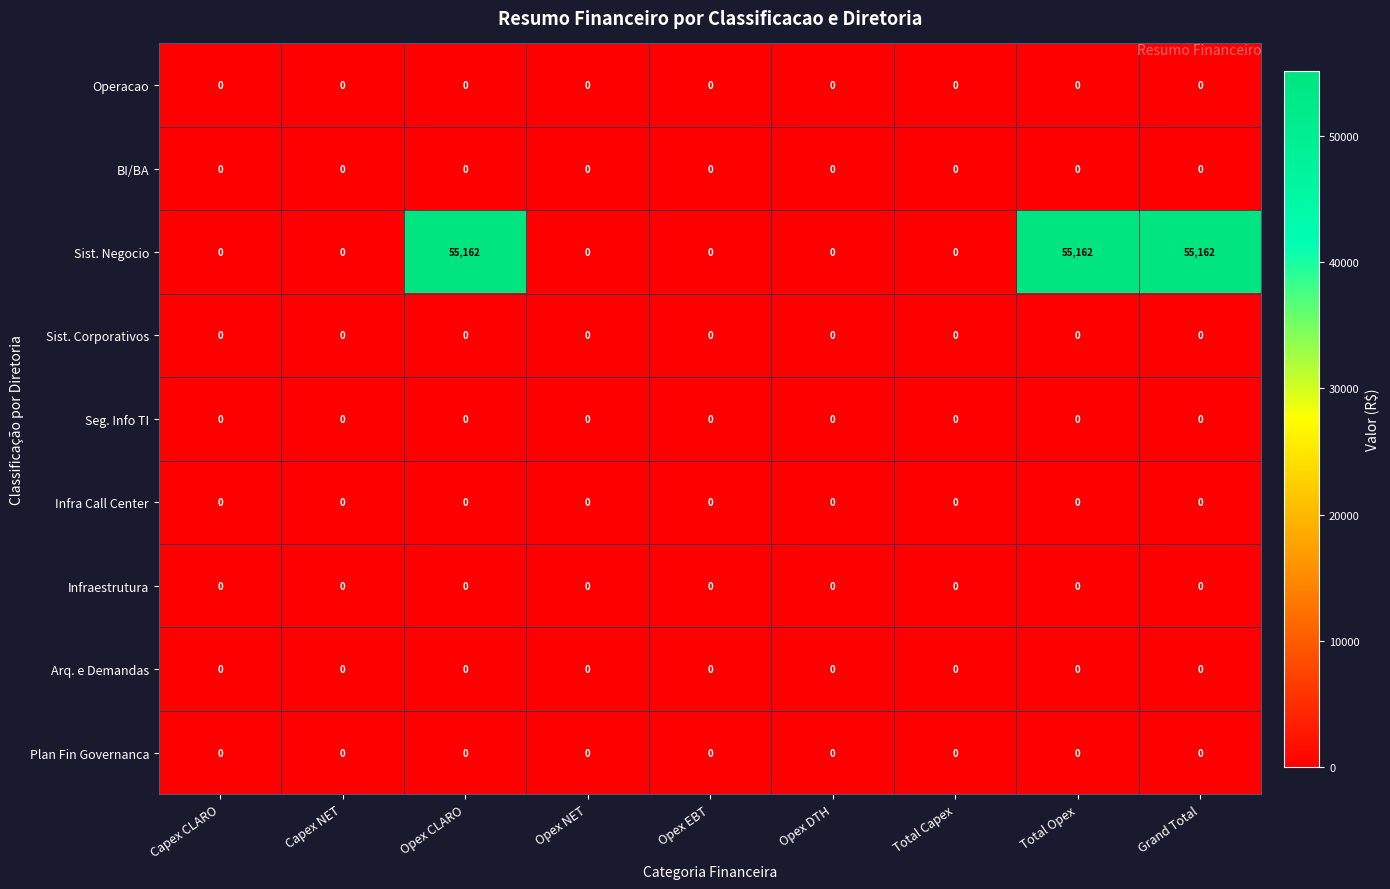

True or false: Arq. e Demandas has a value of 0 at Grand Total.

True